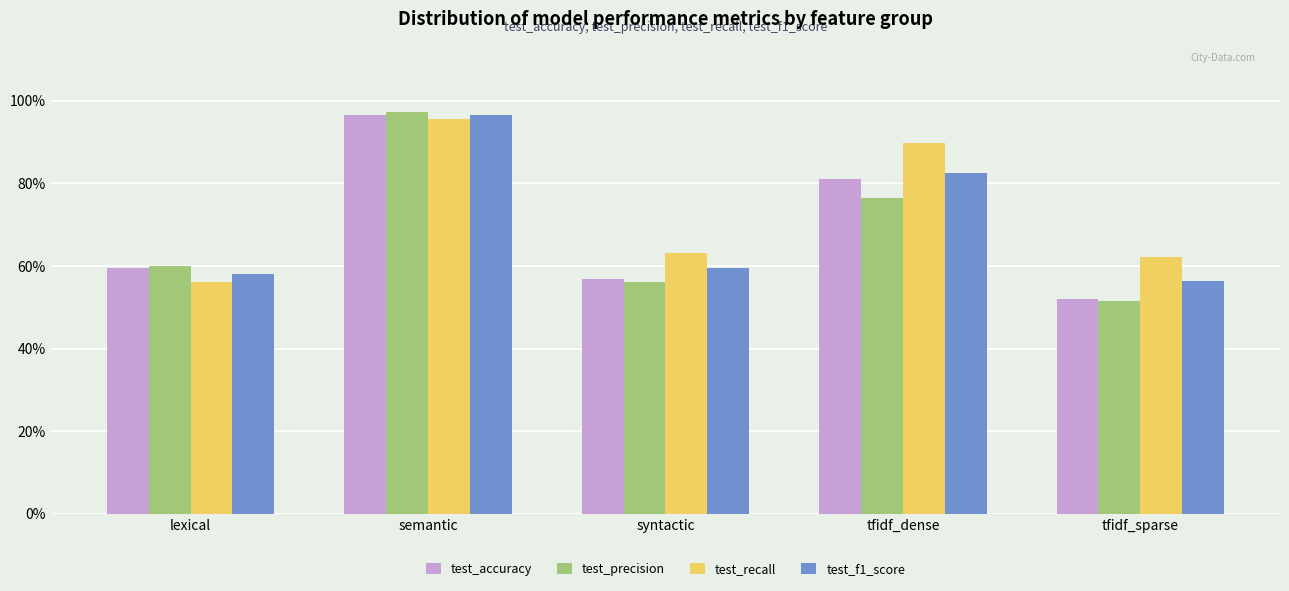

Which series changed the most between lexical and tfidf_sparse?

test_precision